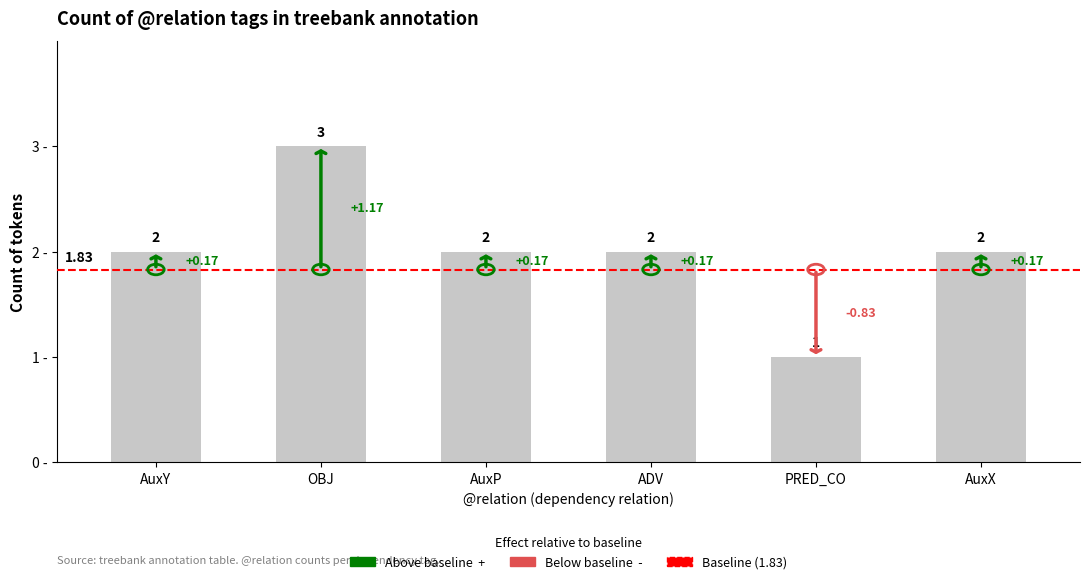

What is the greatest value displayed?

3